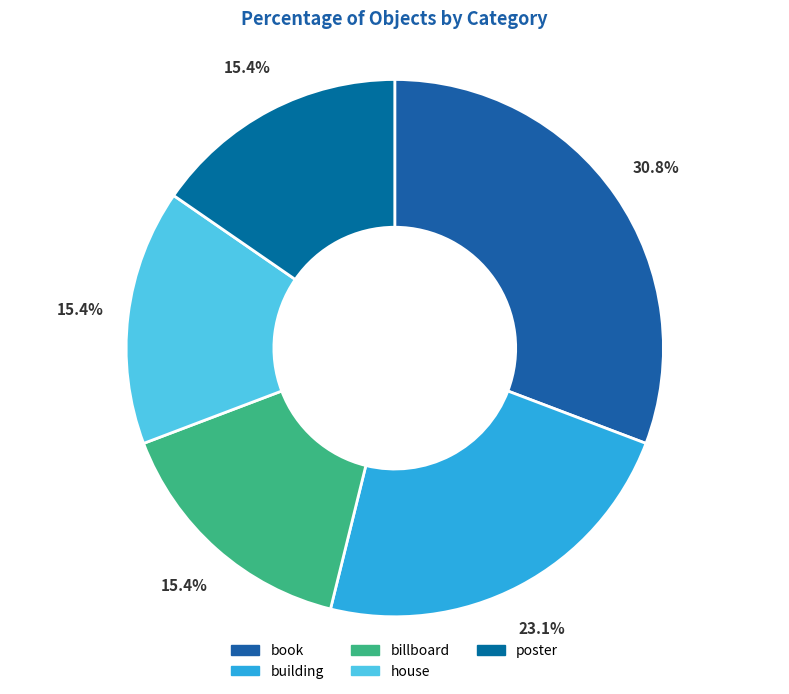

To the nearest percent, what is the combined percentage of poster and house?

31%